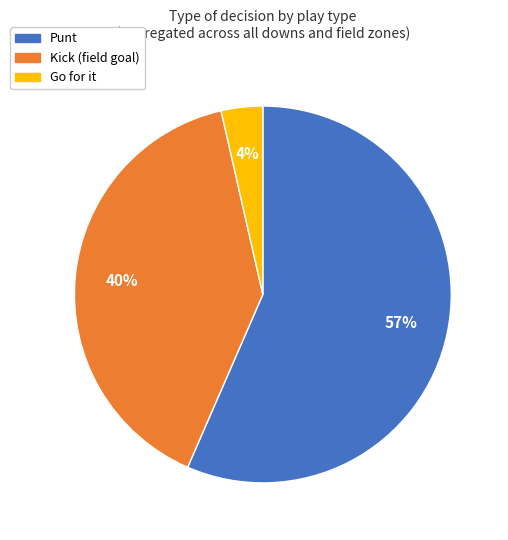

To the nearest percent, what is the average slice percentage?

33%